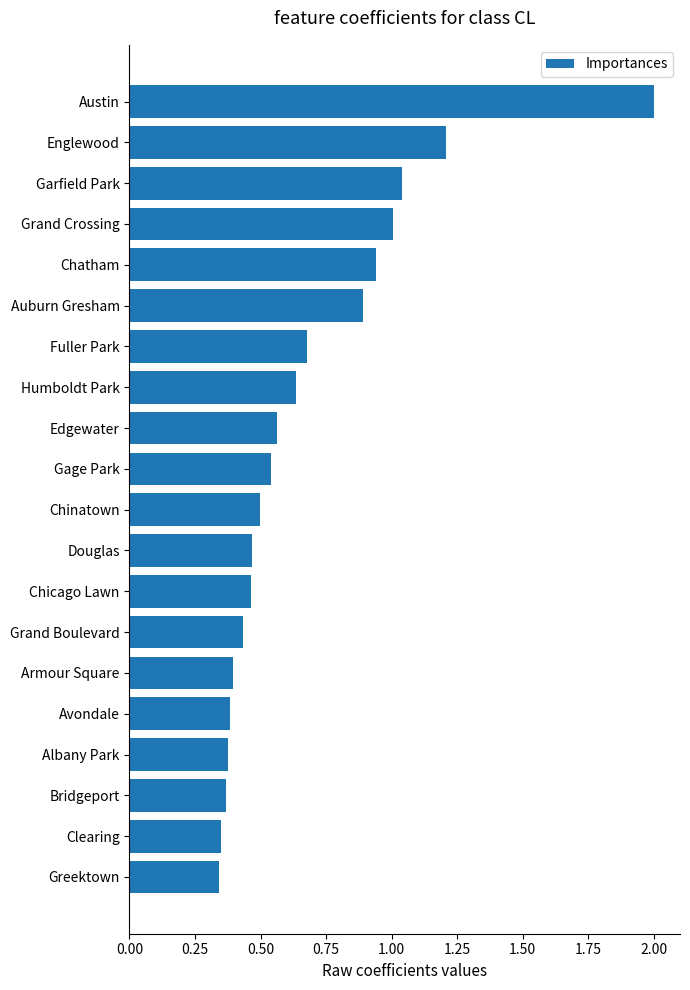

Are the bars horizontal?

Yes